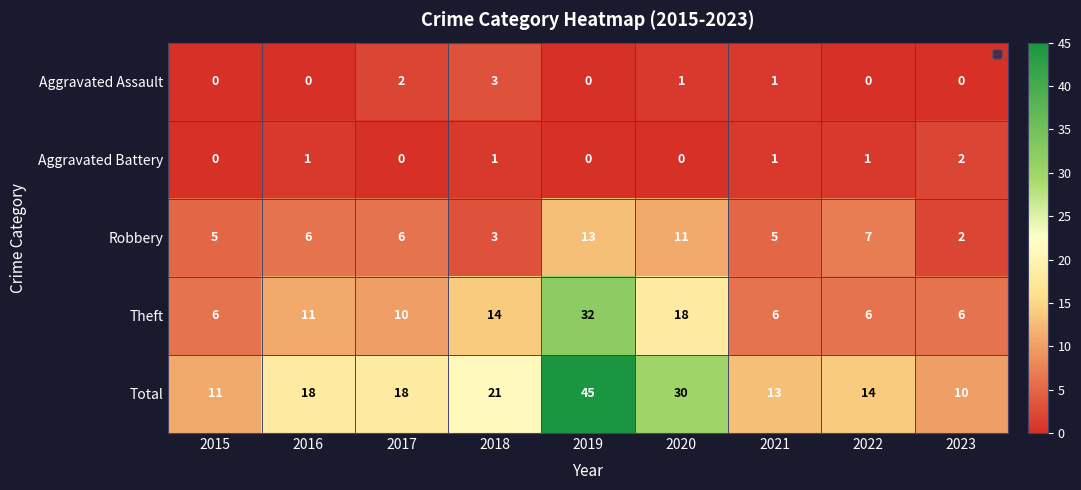

At which category is the sum across all series the highest?

2019